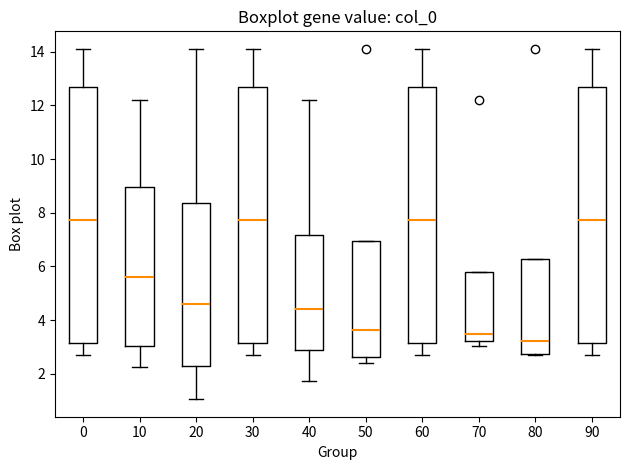

Reading left to right, read every box against the y-axis: the position of its median line, the range the box covers, and the ends of its whiskers. The values are not printed on the chart, so give them approximately, as read against the axis.

0: median 7.8, box 3.2 to 12.6, whiskers 2.8 to 14.2
10: median 5.6, box 3.0 to 9.0, whiskers 2.2 to 12.2
20: median 4.6, box 2.2 to 8.4, whiskers 1.0 to 14.2
30: median 7.8, box 3.2 to 12.6, whiskers 2.8 to 14.2
40: median 4.4, box 3.0 to 7.2, whiskers 1.8 to 12.2
50: median 3.6, box 2.6 to 7.0, whiskers 2.4 to 7.0
60: median 7.8, box 3.2 to 12.6, whiskers 2.8 to 14.2
70: median 3.4, box 3.2 to 5.8, whiskers 3.0 to 5.8
80: median 3.2, box 2.8 to 6.2, whiskers 2.8 to 6.2
90: median 7.8, box 3.2 to 12.6, whiskers 2.8 to 14.2